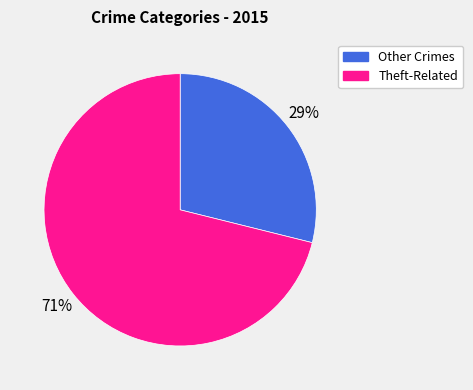

Is there any slice that represents more than half of the pie?

Yes